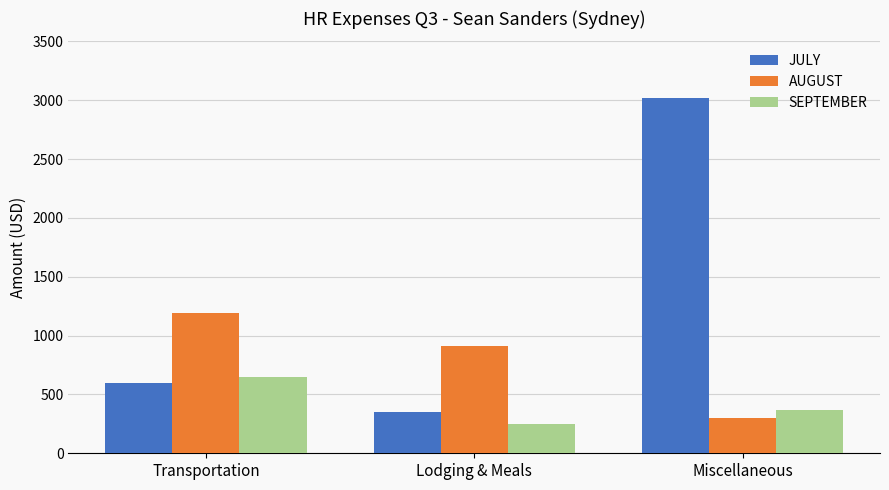

What is the greatest value displayed?

3014.5